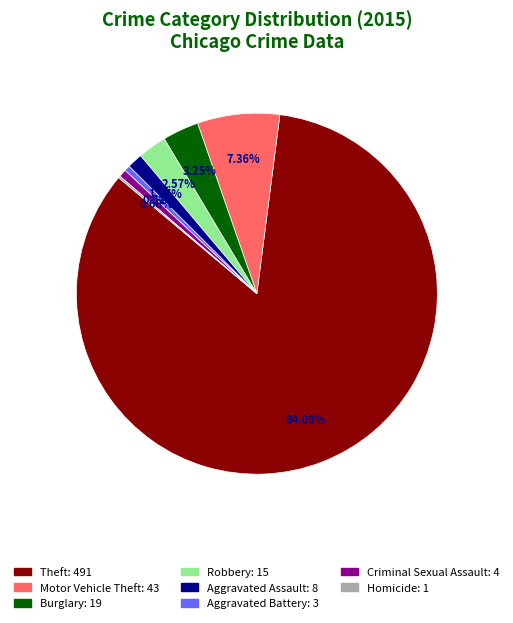

Does any single category account for the majority?

Yes